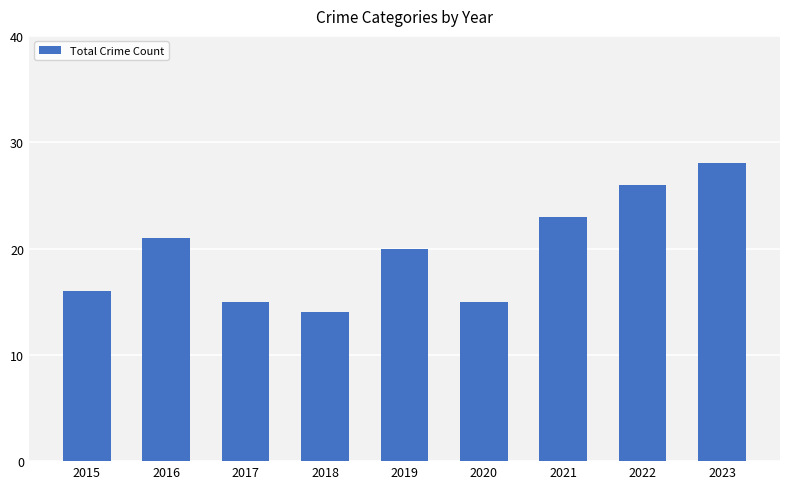

The chart shows a value of 3 at 2018. True or false?

False